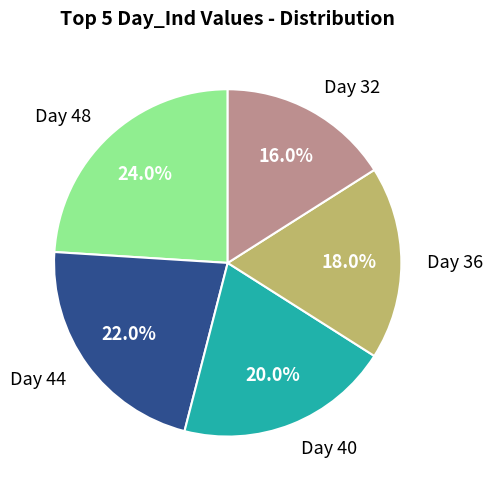

Approximately how many times larger is the value at Day 48 compared to Day 44?

1.1